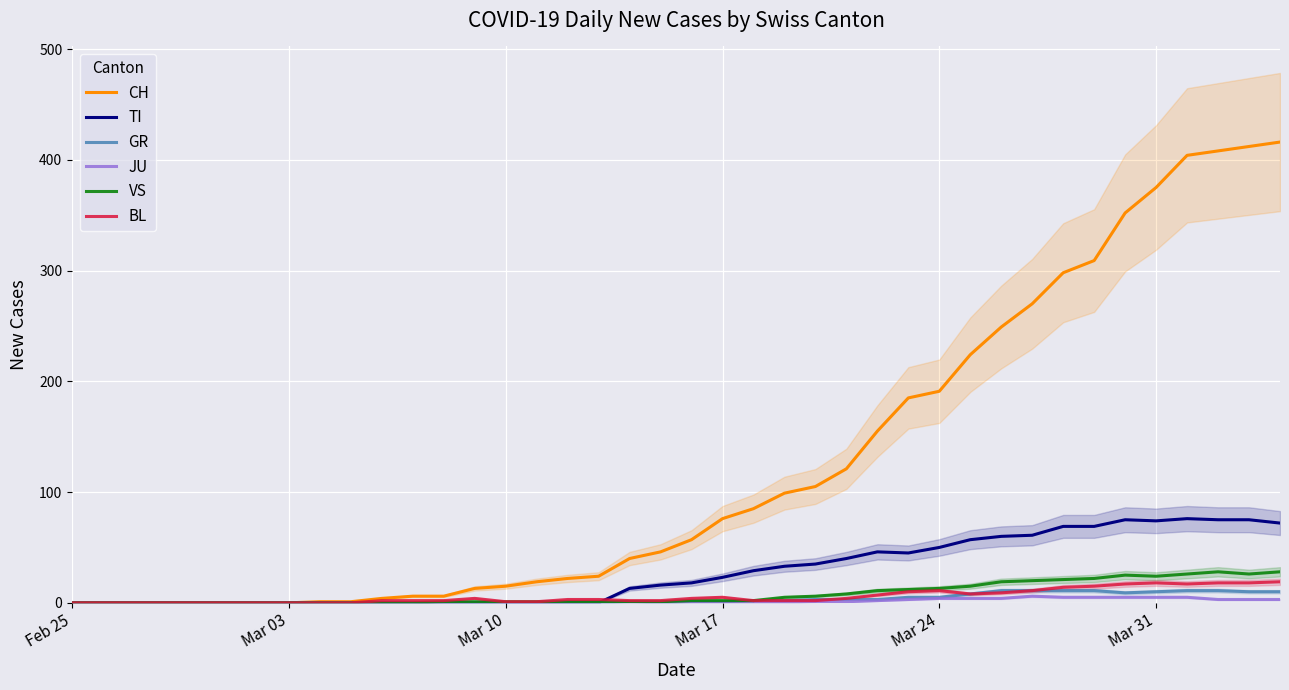

How many data points in VS are less than 2?

20